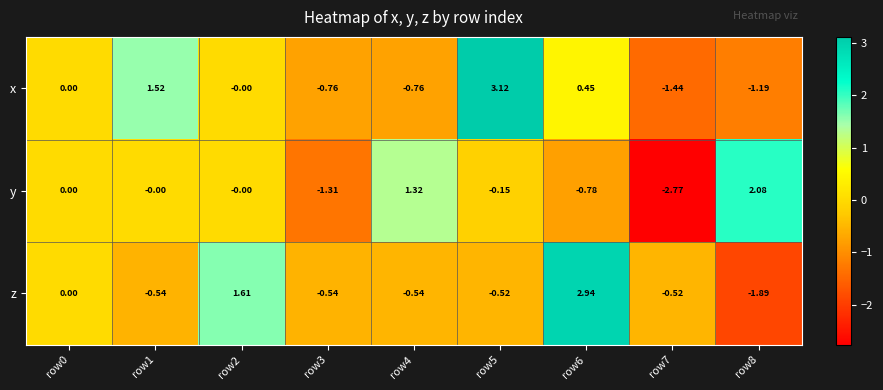

List the series in order of their peak value, lowest first.

y, z, x